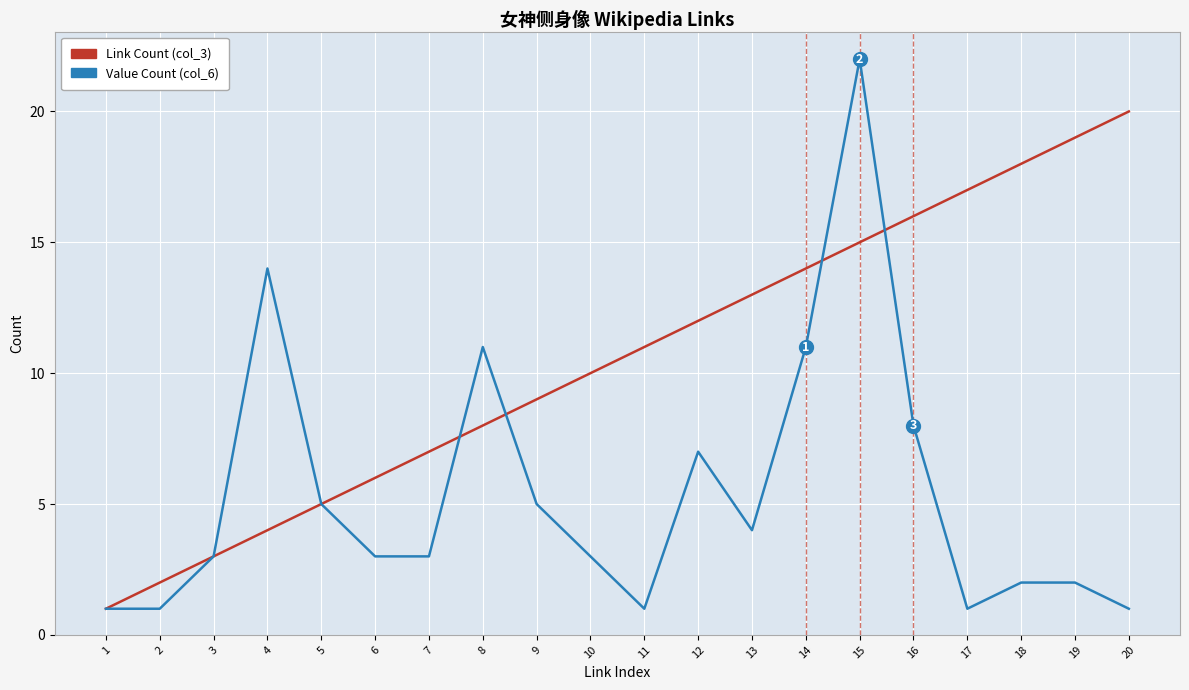

True or false: Link Count (col_3) has more than 0 interior local peaks.

False